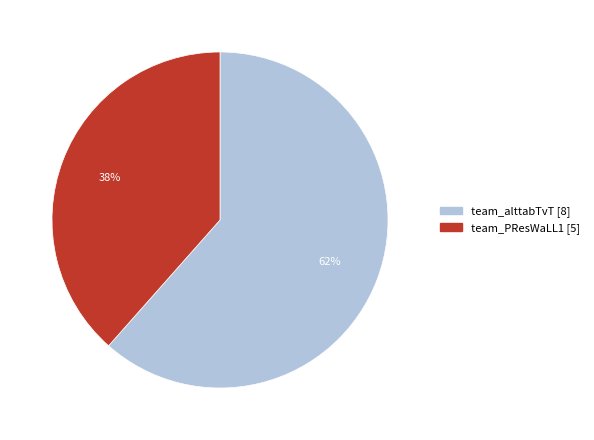

Is it true that team_PResWaLL1 is 49% of the pie?

False